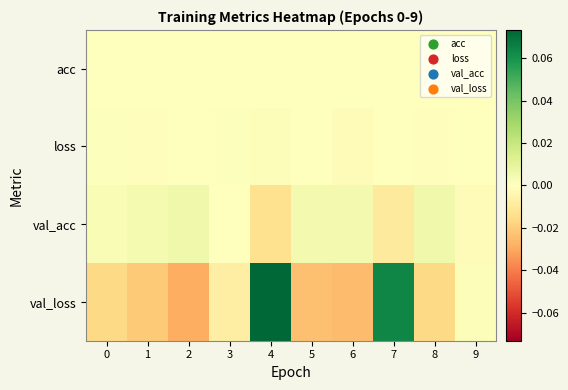

Reading left to right, what are all the values shown in this chart?

acc: 0=-0.0	1=0.0	2=-0.0	3=-0.0	4=-0.0	5=-0.0	6=0.0	7=0.0	8=0.0	9=-0.0
loss: 0=0.0	1=-0.0	2=-0.0	3=0.0	4=0.0	5=-0.0	6=-0.0	7=-0.0	8=-0.0	9=0.0
val_acc: 0=0.0	1=0.0	2=0.0	3=0.0	4=-0.0	5=0.0	6=0.0	7=-0.0	8=0.0	9=-0.0
val_loss: 0=-0.0	1=-0.0	2=-0.0	3=-0.0	4=0.1	5=-0.0	6=-0.0	7=0.1	8=-0.0	9=0.0